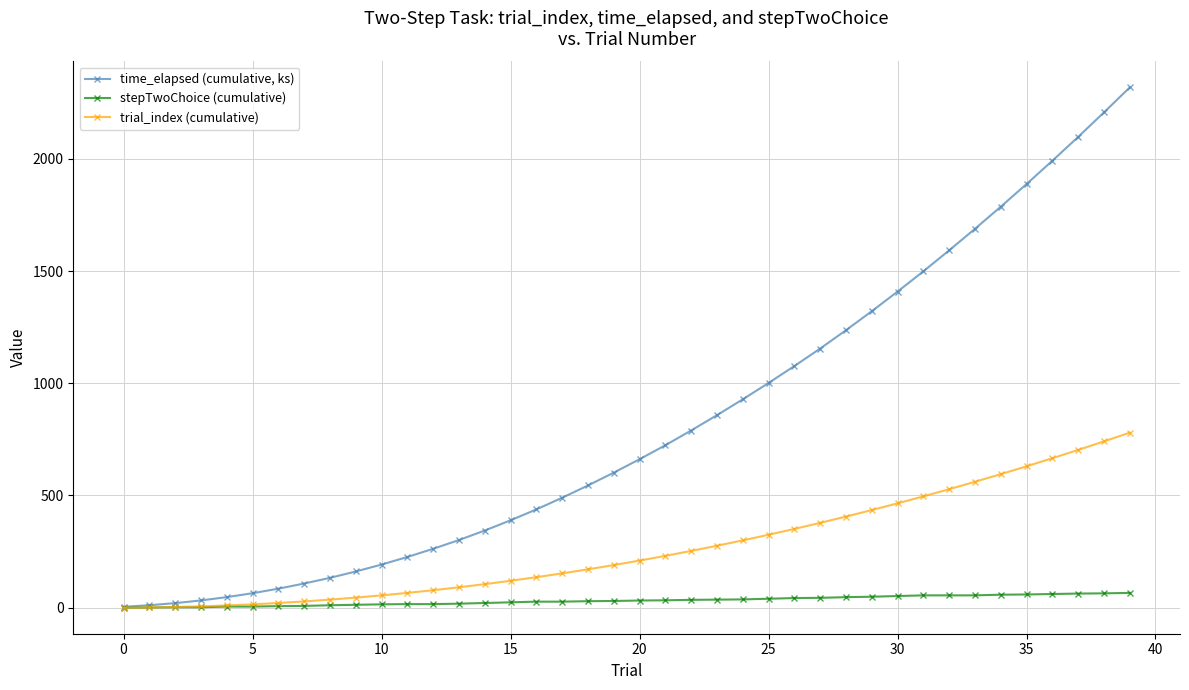

Which series has the largest total across all categories?

time_elapsed (cumulative, ks)